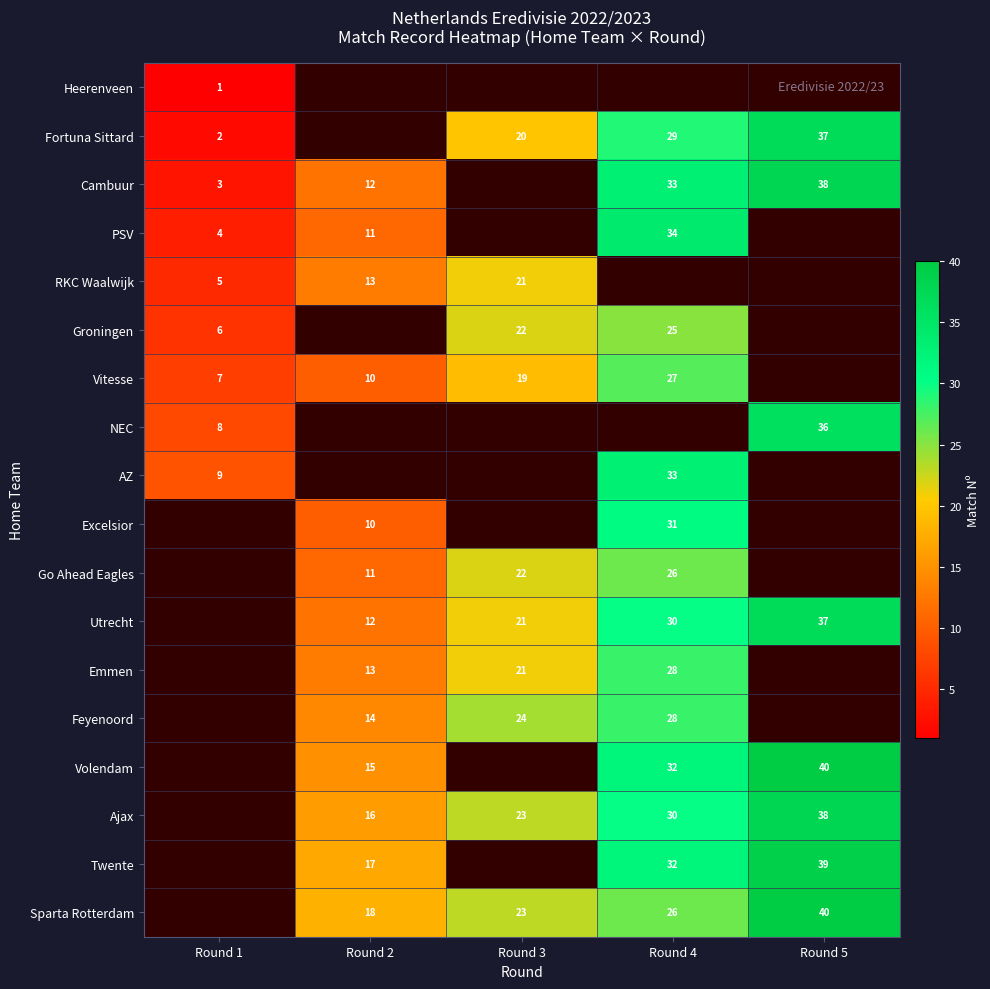

True or false: Groningen has a value of 5.7 at Round 3.

False